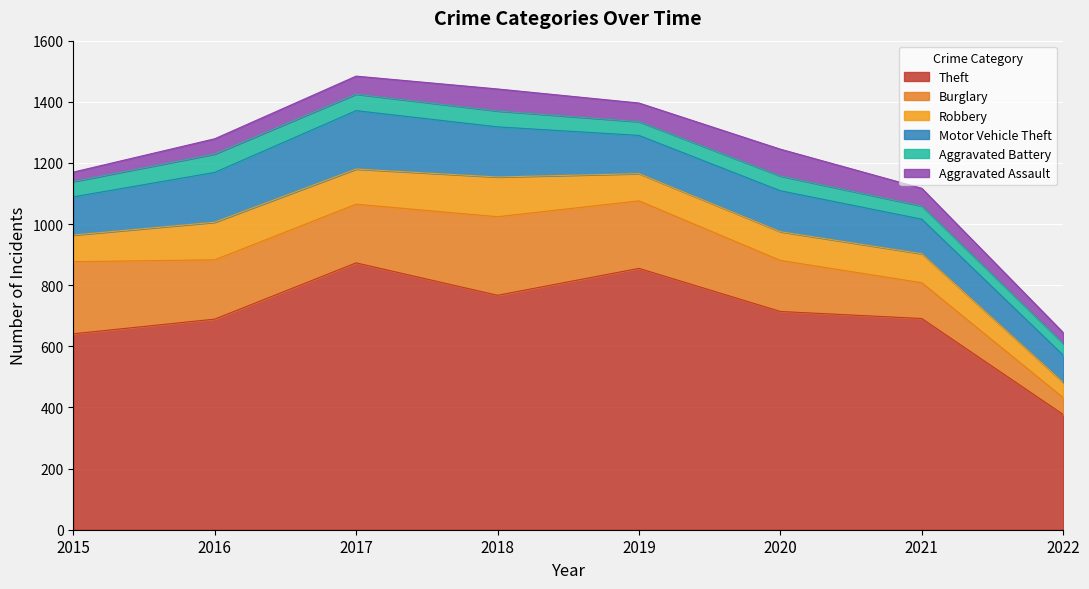

Which category has the lowest value in the Motor Vehicle Theft series?

2022